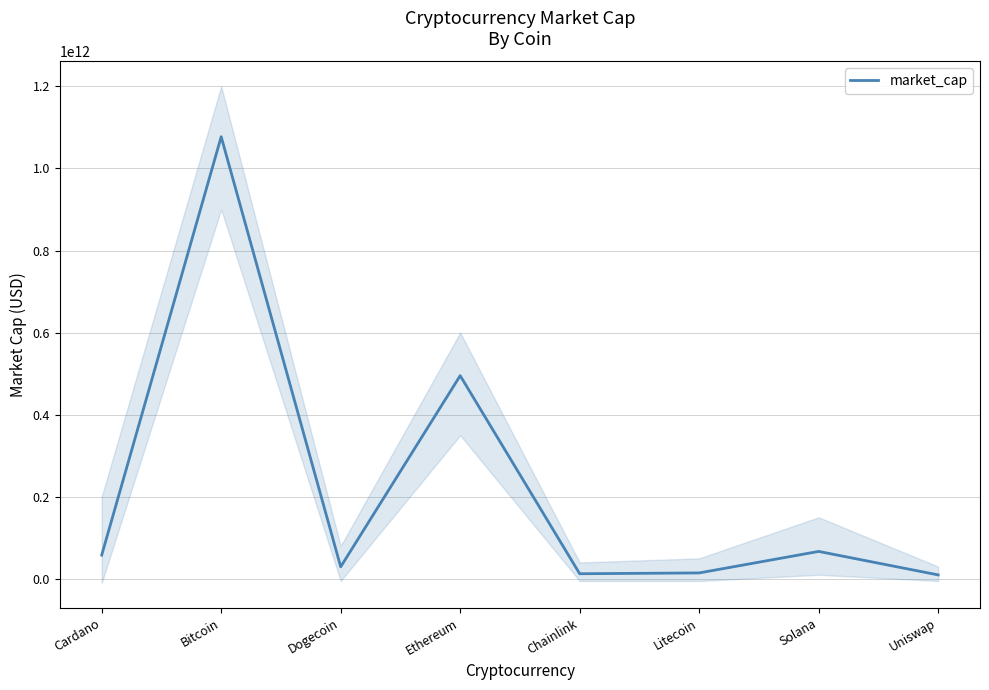

How many lines are shown in the chart?

1